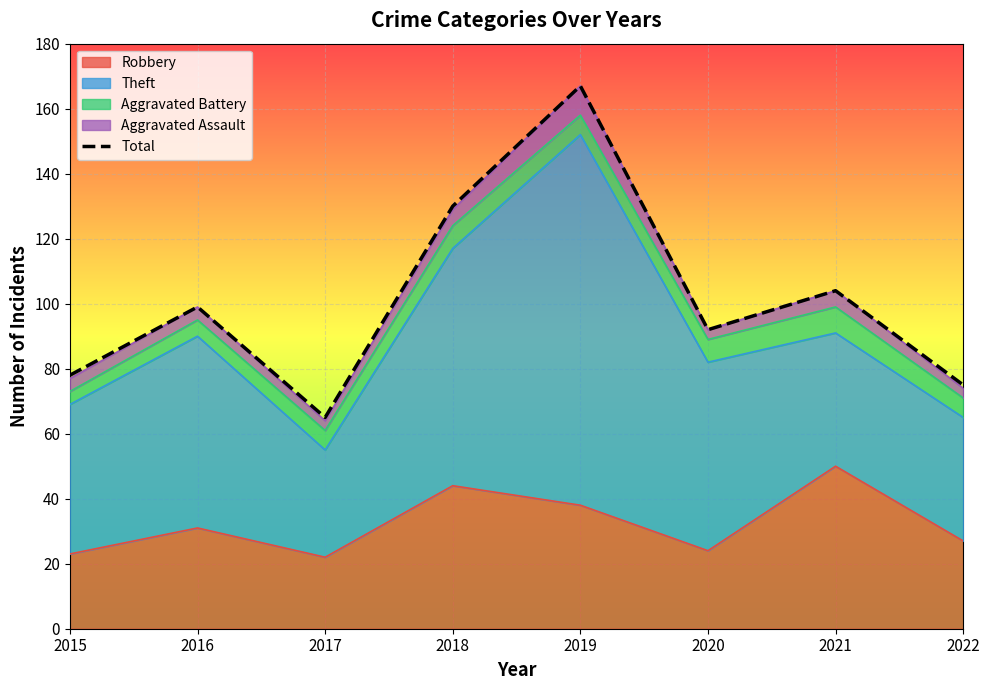

Reading right to left, list all the values displayed in this chart.

2022=75	2021=104	2020=92	2019=167	2018=130	2017=65	2016=99	2015=78